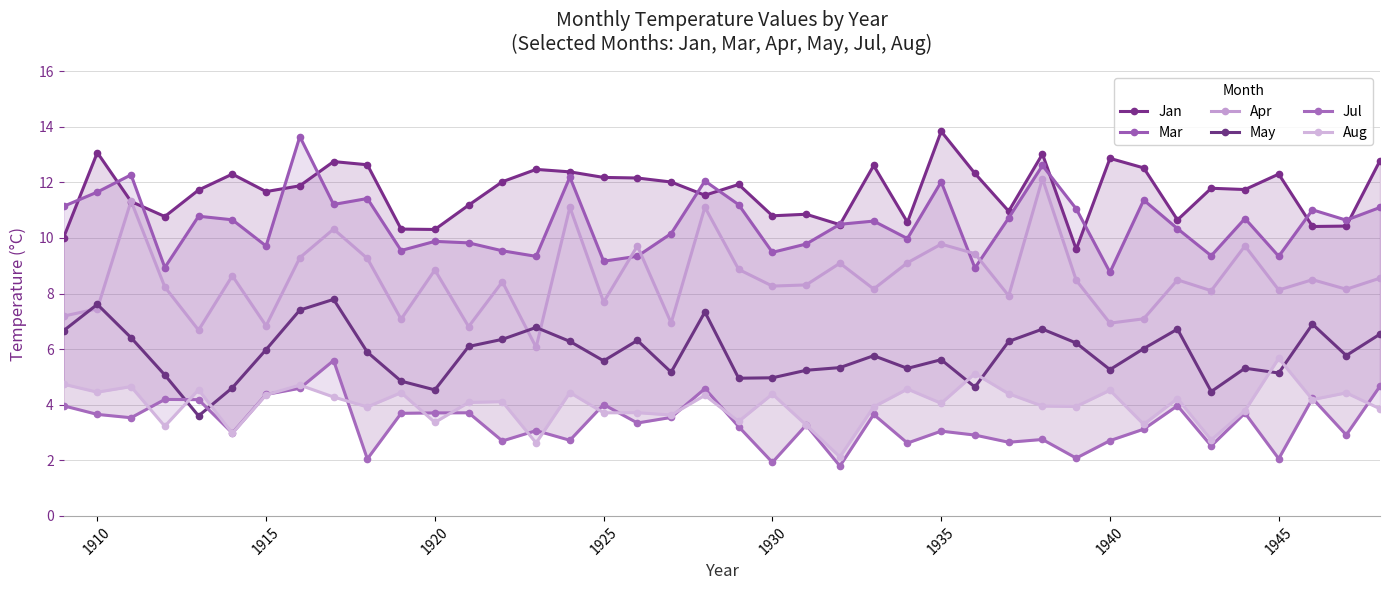

What is the maximum value for Apr?

12.1